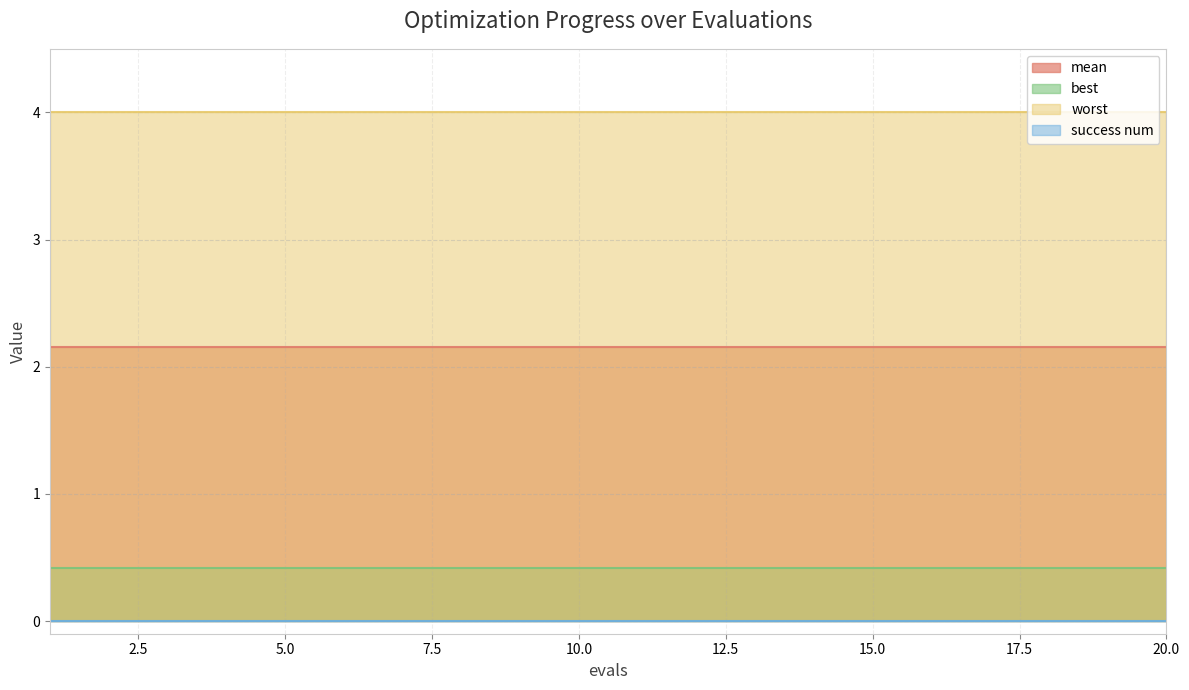

Which series has the widest spread of values?

mean